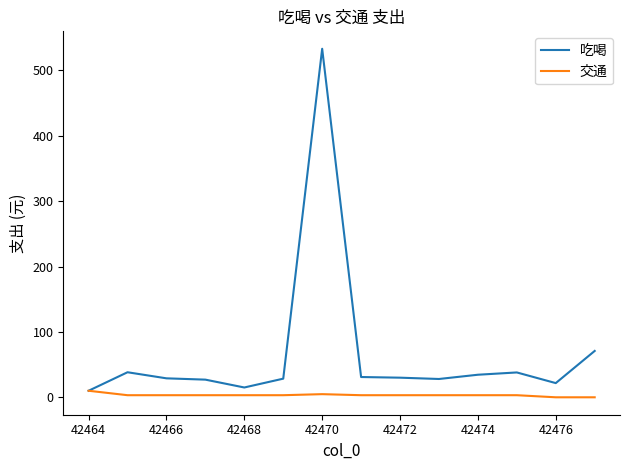

What is the highest value of the 吃喝 series?

533.0